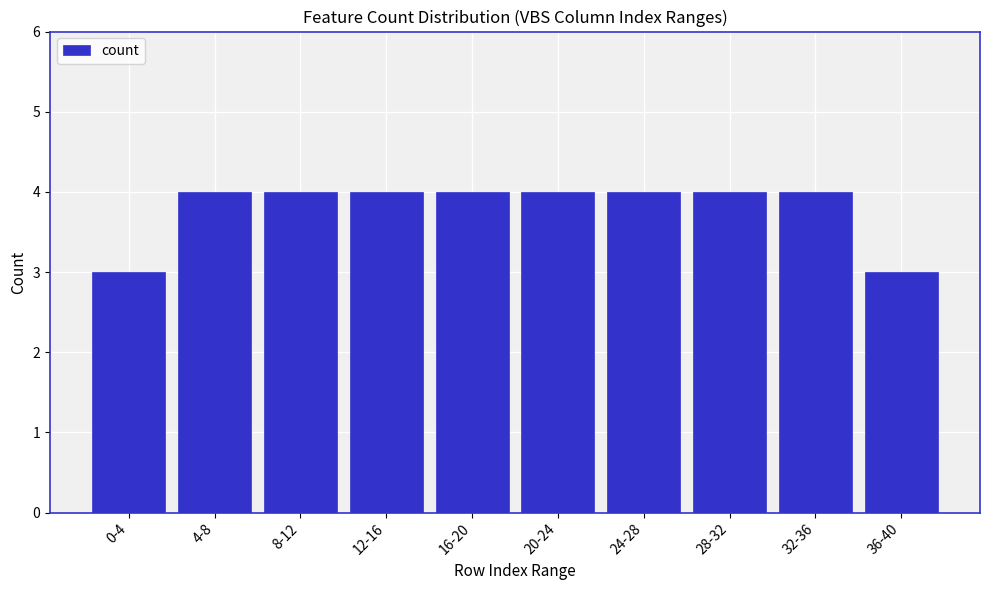

Reading right to left, what are all the values shown in this chart?

3	4	4	4	4	4	4	4	4	3